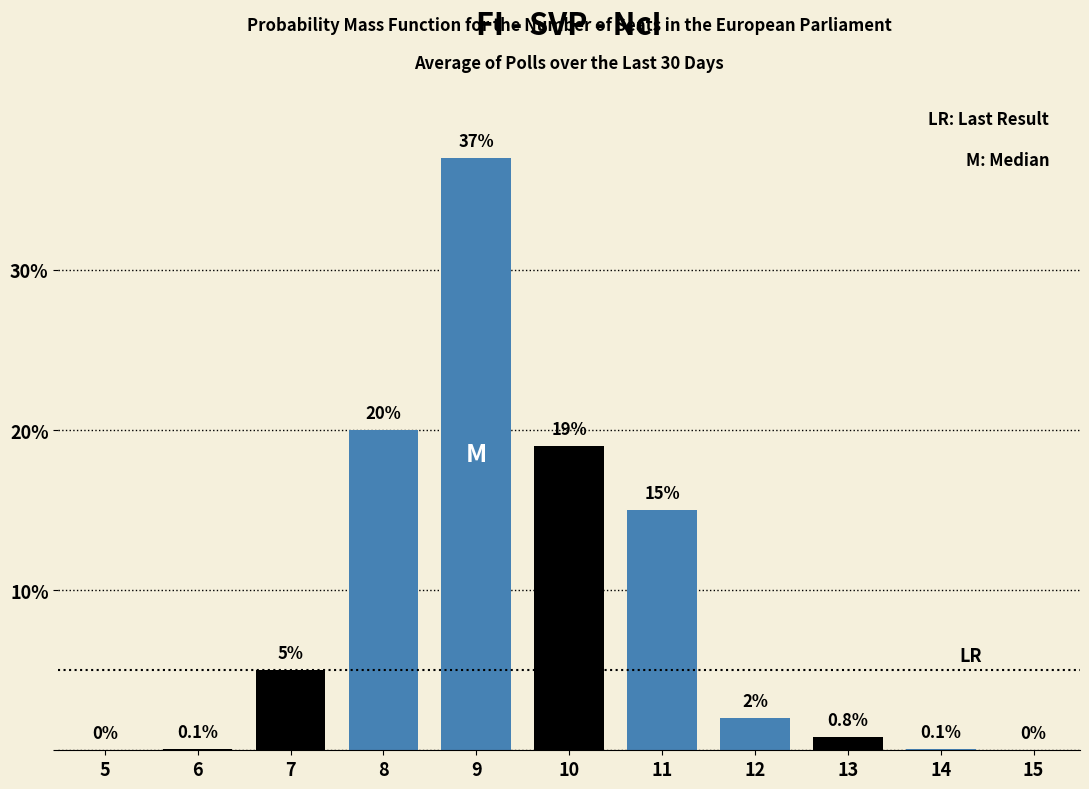

Reading right to left, transcribe all the data shown in this chart.

15=0.0	14=0.1	13=0.8	12=2.0	11=15.0	10=19.0	9=37.0	8=20.0	7=5.0	6=0.1	5=0.0